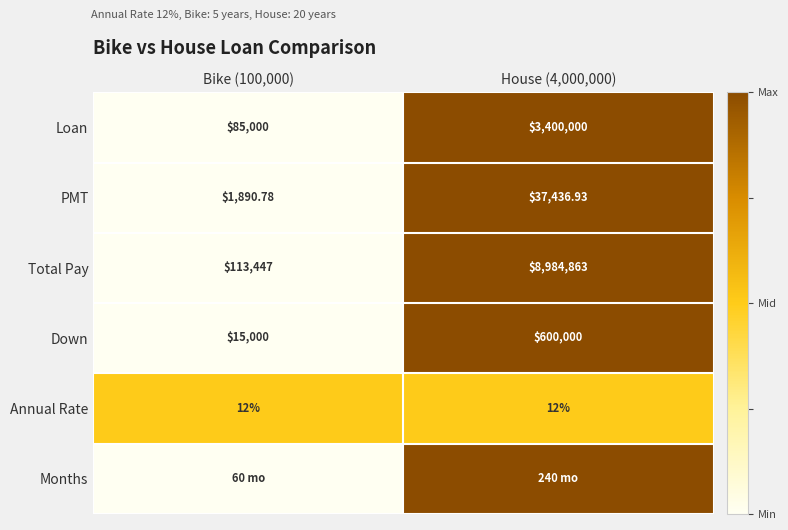

Is the value of Loan at Bike (100,000) greater than the value of Total Pay at Bike (100,000)?

No